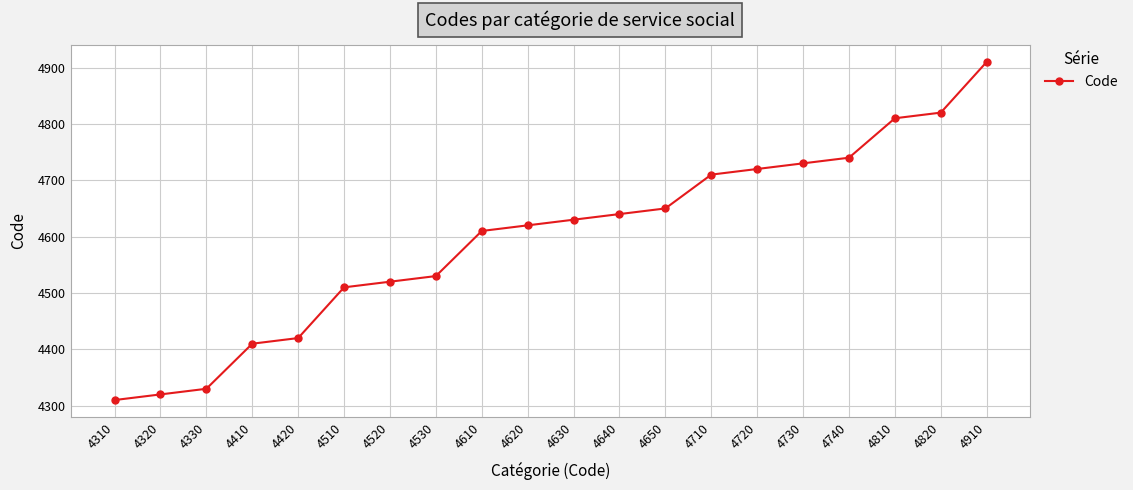

How many series are shown in this chart?

1